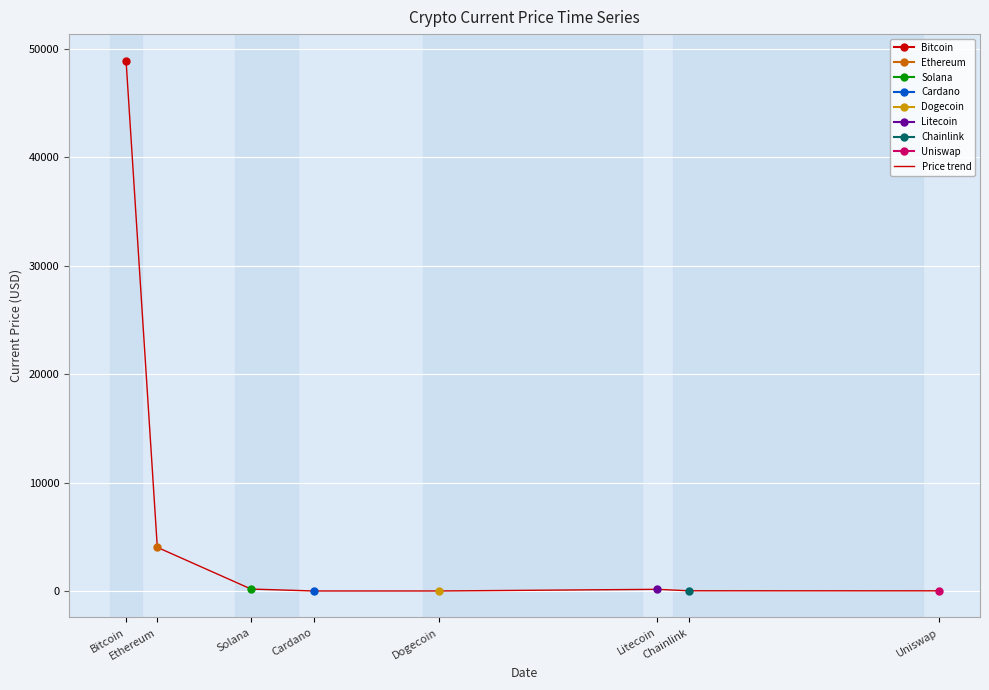

Is this an area chart (filled region under the line)?

No